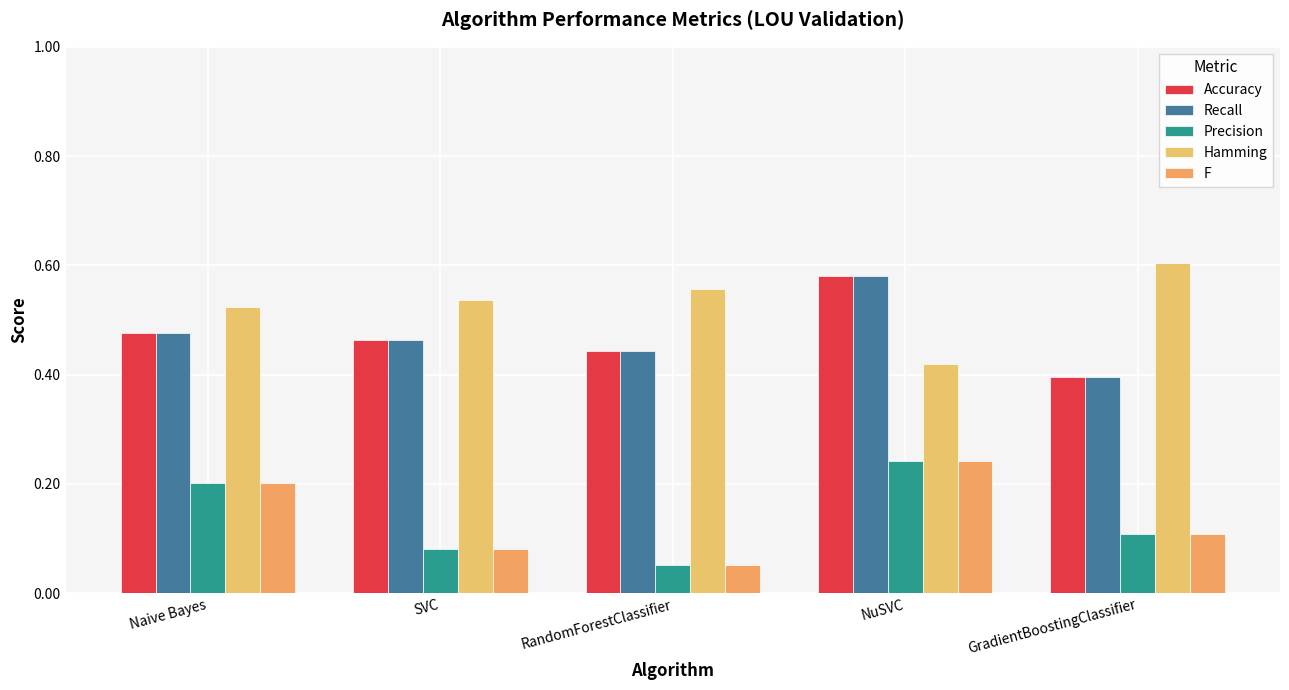

What is the label of the 5th bar from the left?

GradientBoostingClassifier